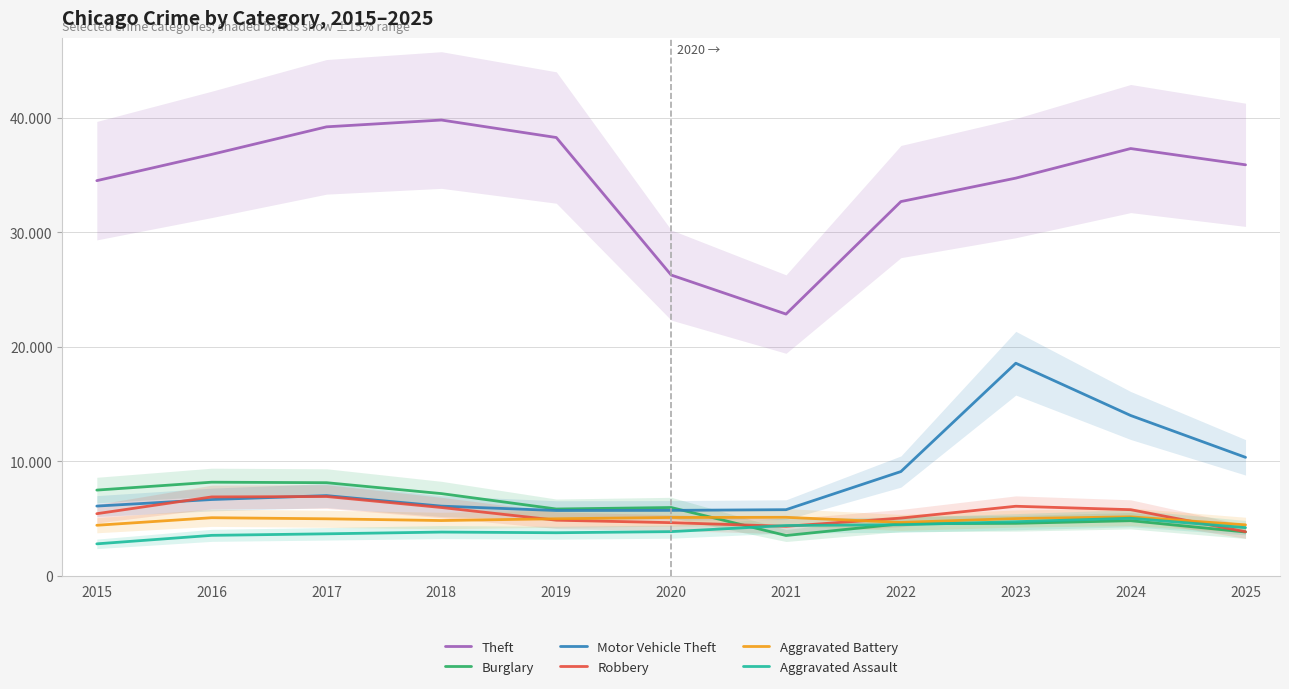

Is the value of Burglary at 2018 greater than the value of Robbery at 2018?

Yes